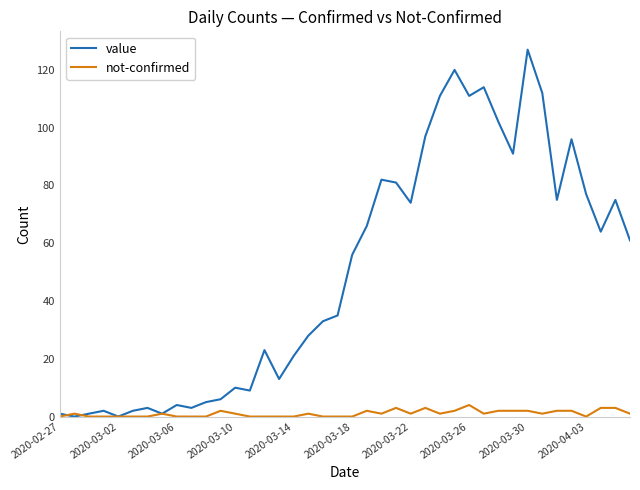

Is this an area chart (filled region under the line)?

No